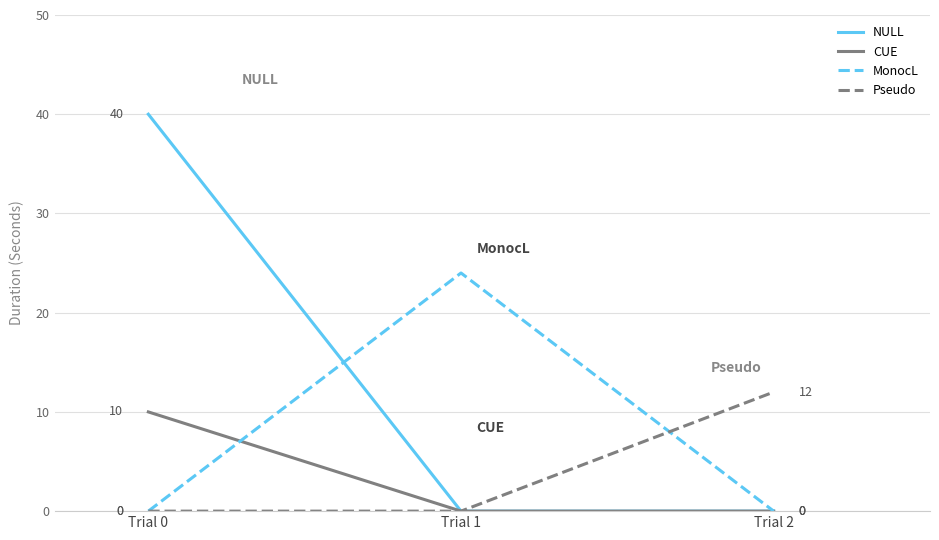

Count the MonocL values in the range 0 to 24.

3